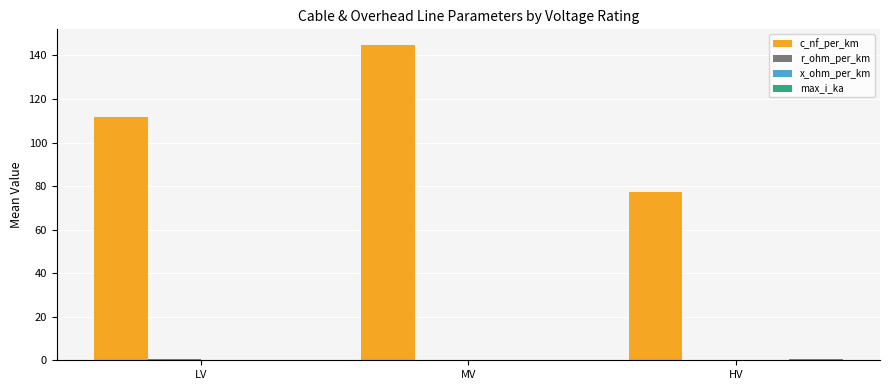

True or false: c_nf_per_km has a value of 41.2 at HV.

False